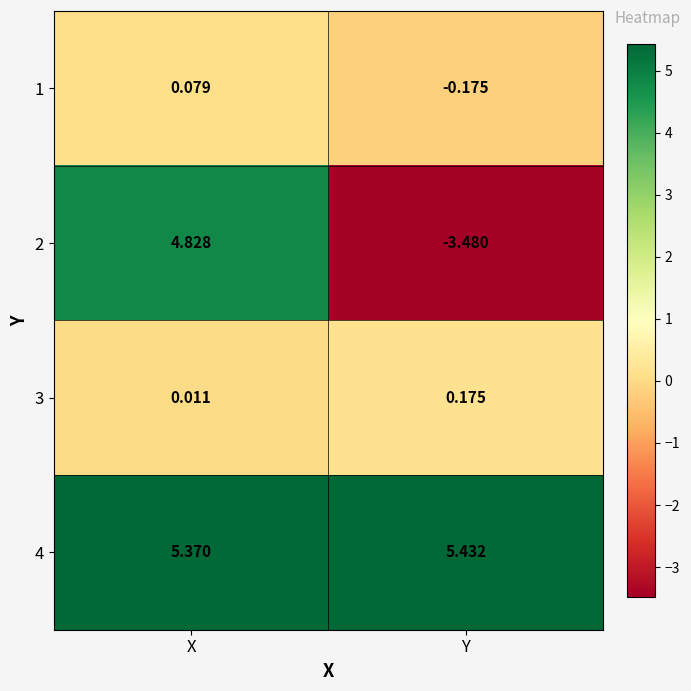

Where is 4 nearest to the value 5?

X